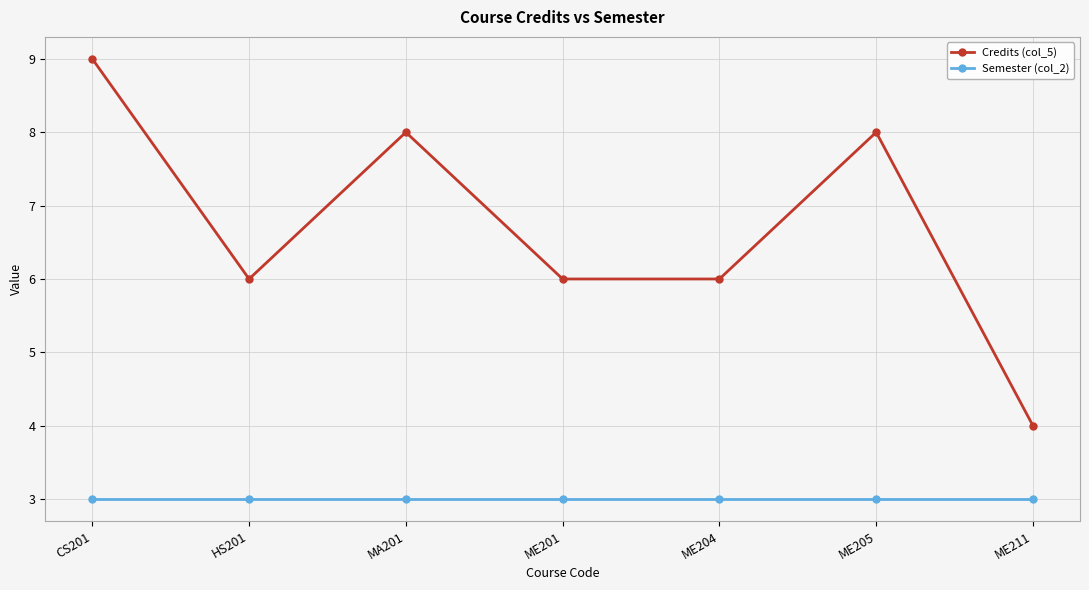

True or false: Credits (col_5) has a value of 6 at ME201.

True